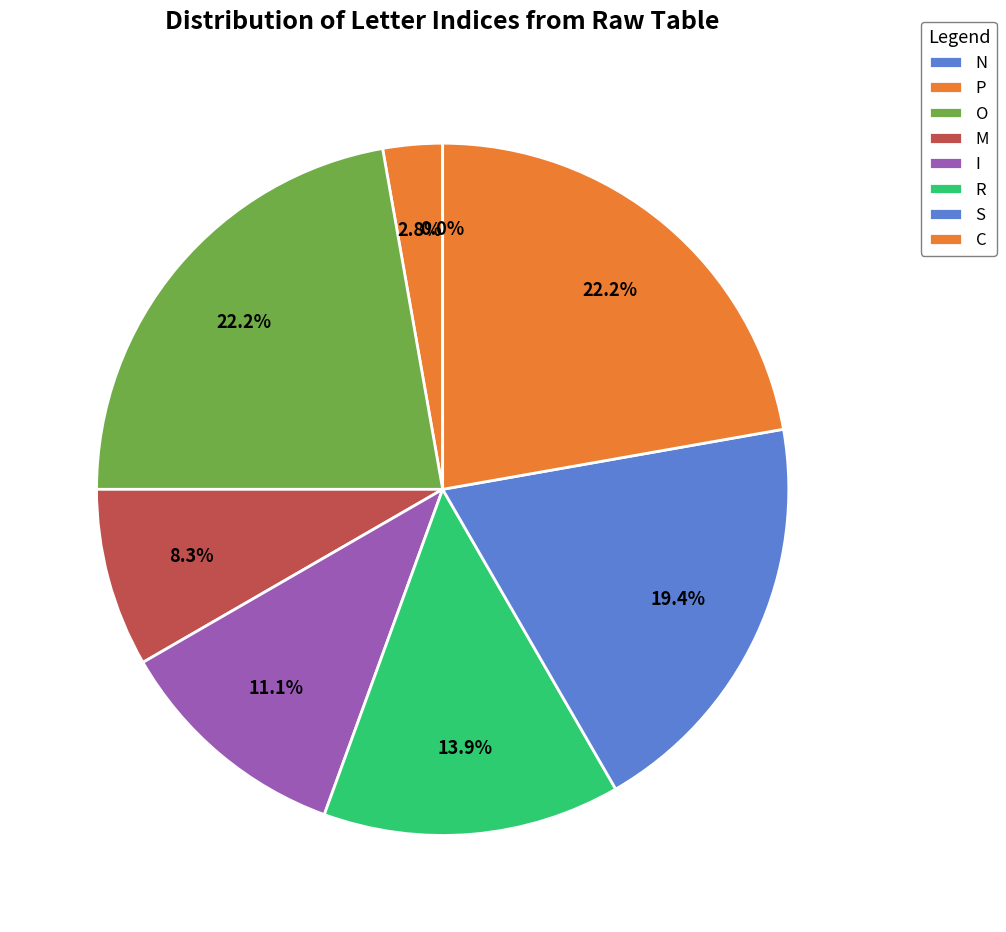

True or false: P accounts for 3% of the total.

True